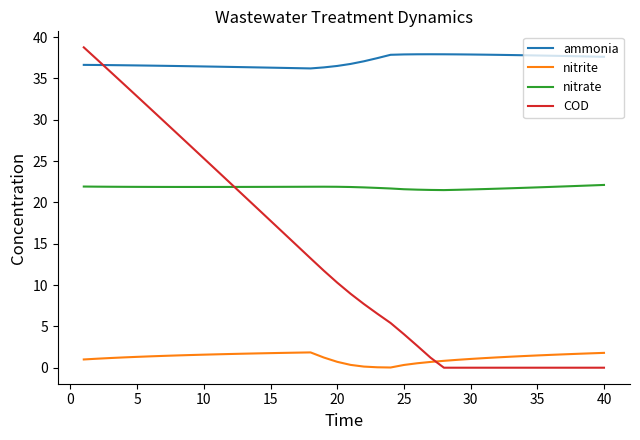

Which series has the widest spread of values?

COD